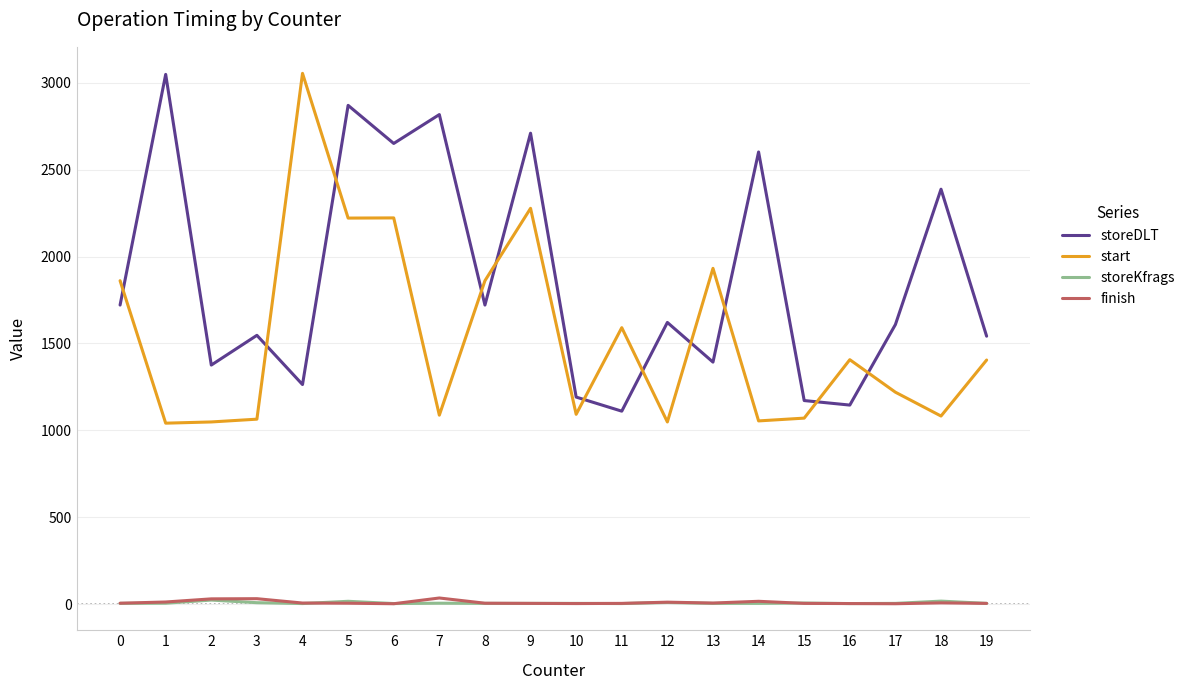

Which series has the largest total across all categories?

storeDLT